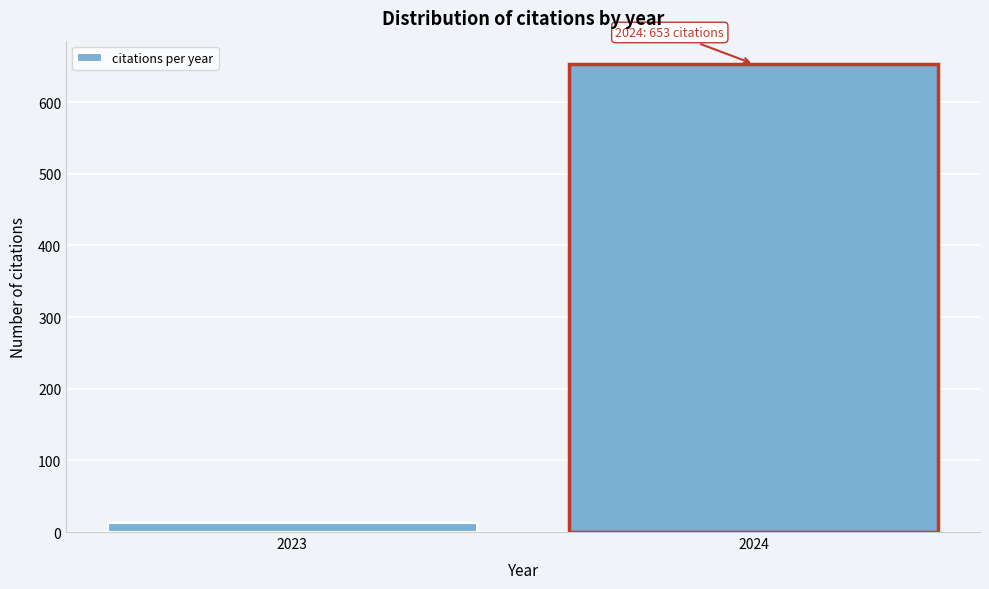

Reading left to right, extract all data points from this chart.

12	653